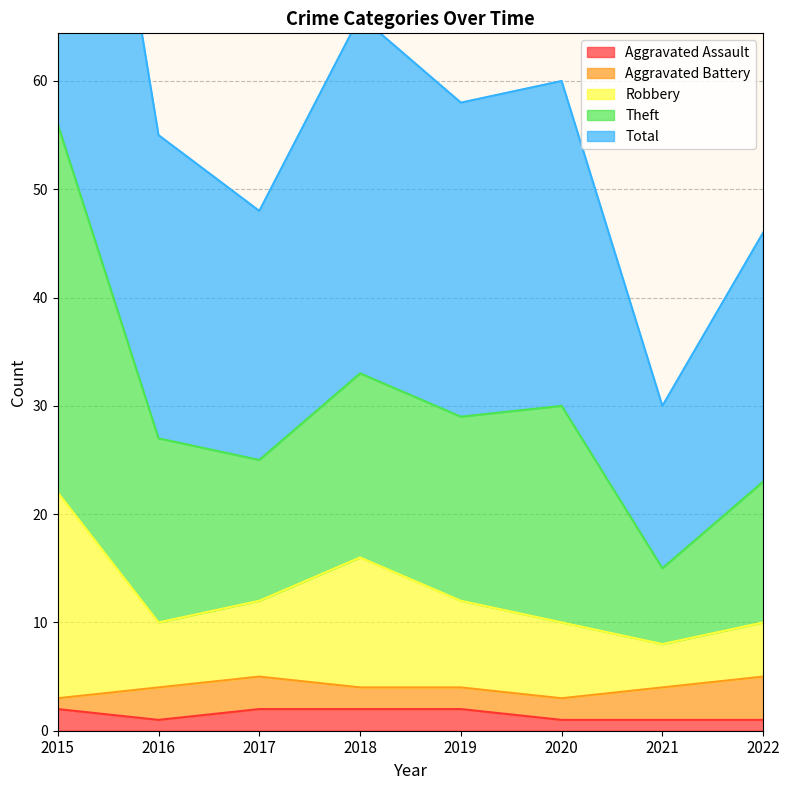

Is it true that Aggravated Assault equals 0 at 2020?

False